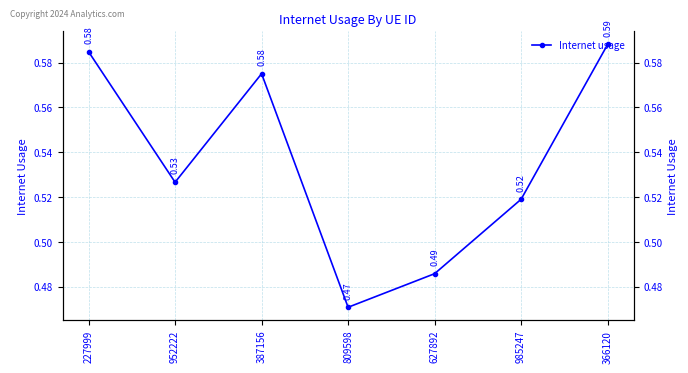

At which label is the value closest to 0?

809598